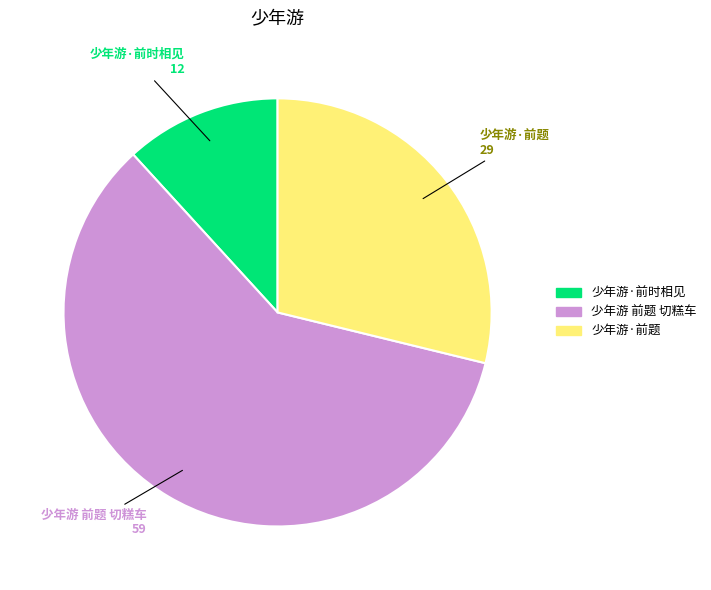

How many slices are in this pie chart?

3